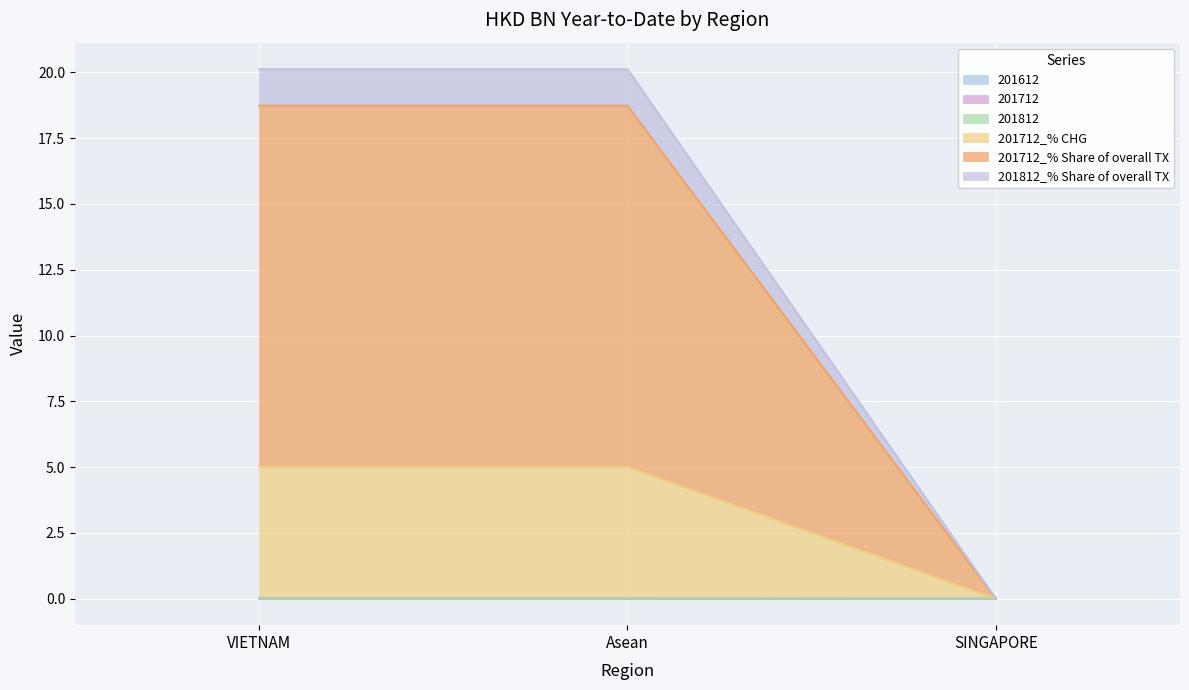

Rank the categories by 201712_% Share of overall TX value from highest to lowest.

VIETNAM, Asean, SINGAPORE